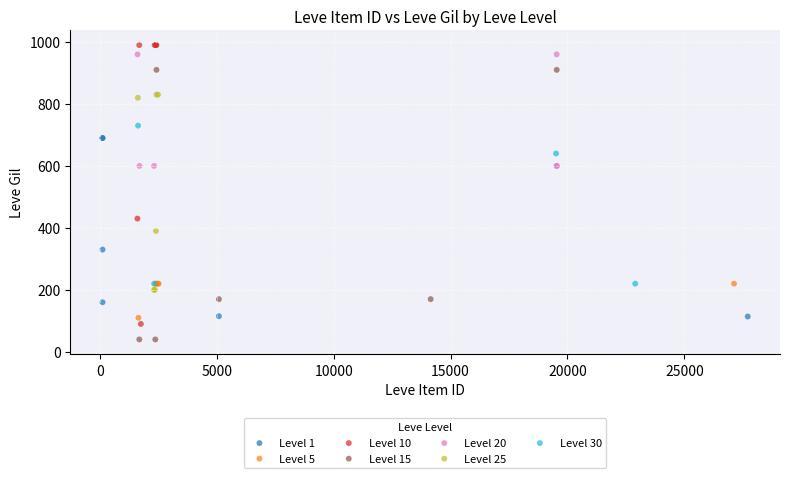

Which series has the largest Y range (max minus min)?

Level 10